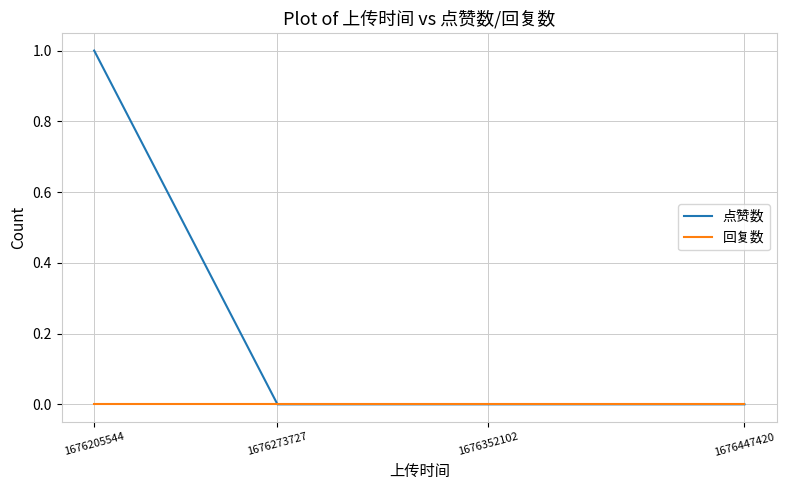

Which series has the largest range (max minus min)?

点赞数